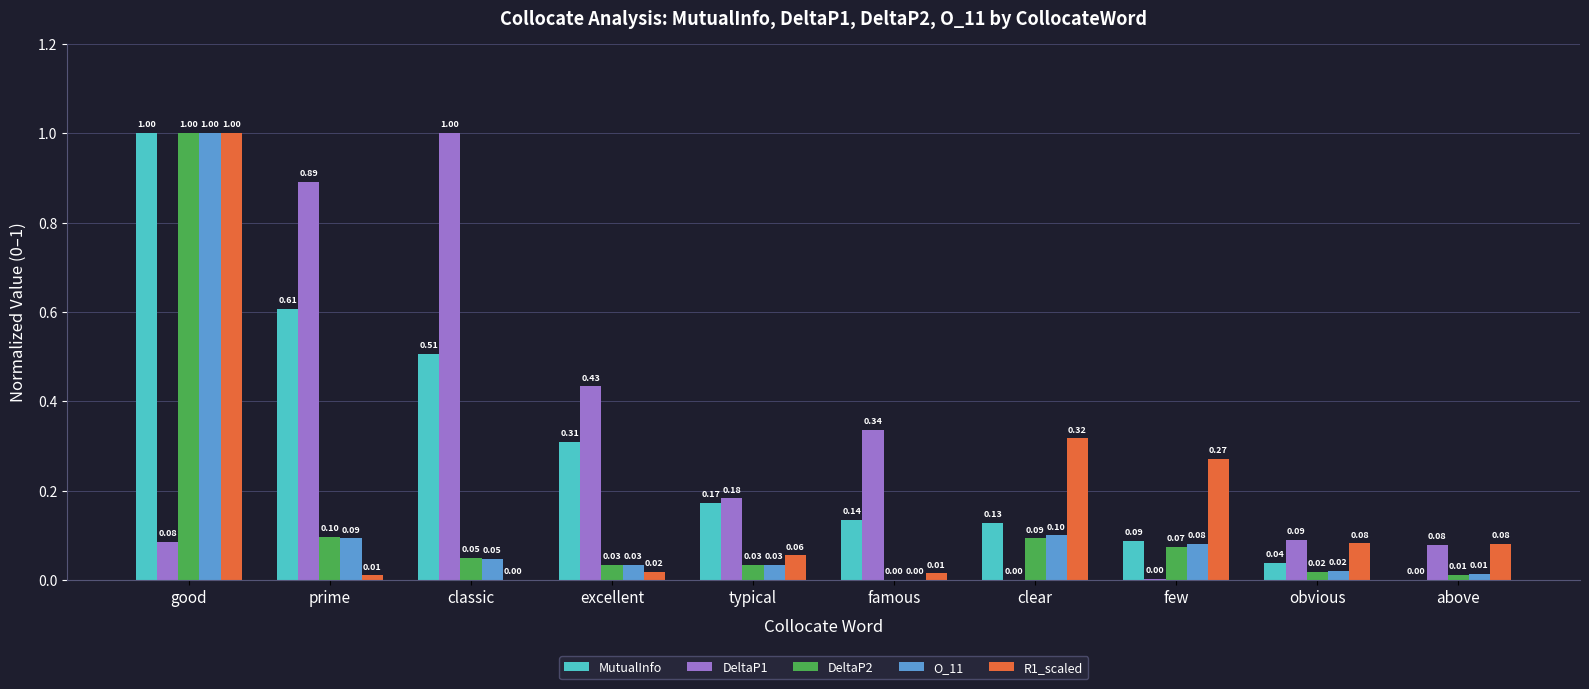

What is the spread (max minus min) of values at typical?

0.1